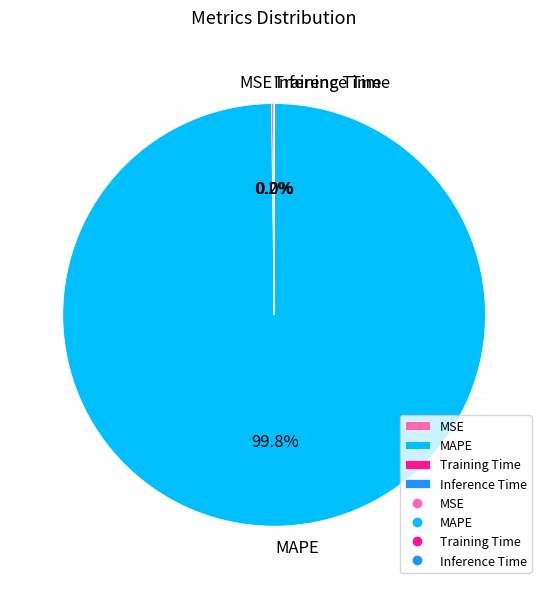

Does any single category account for the majority?

Yes